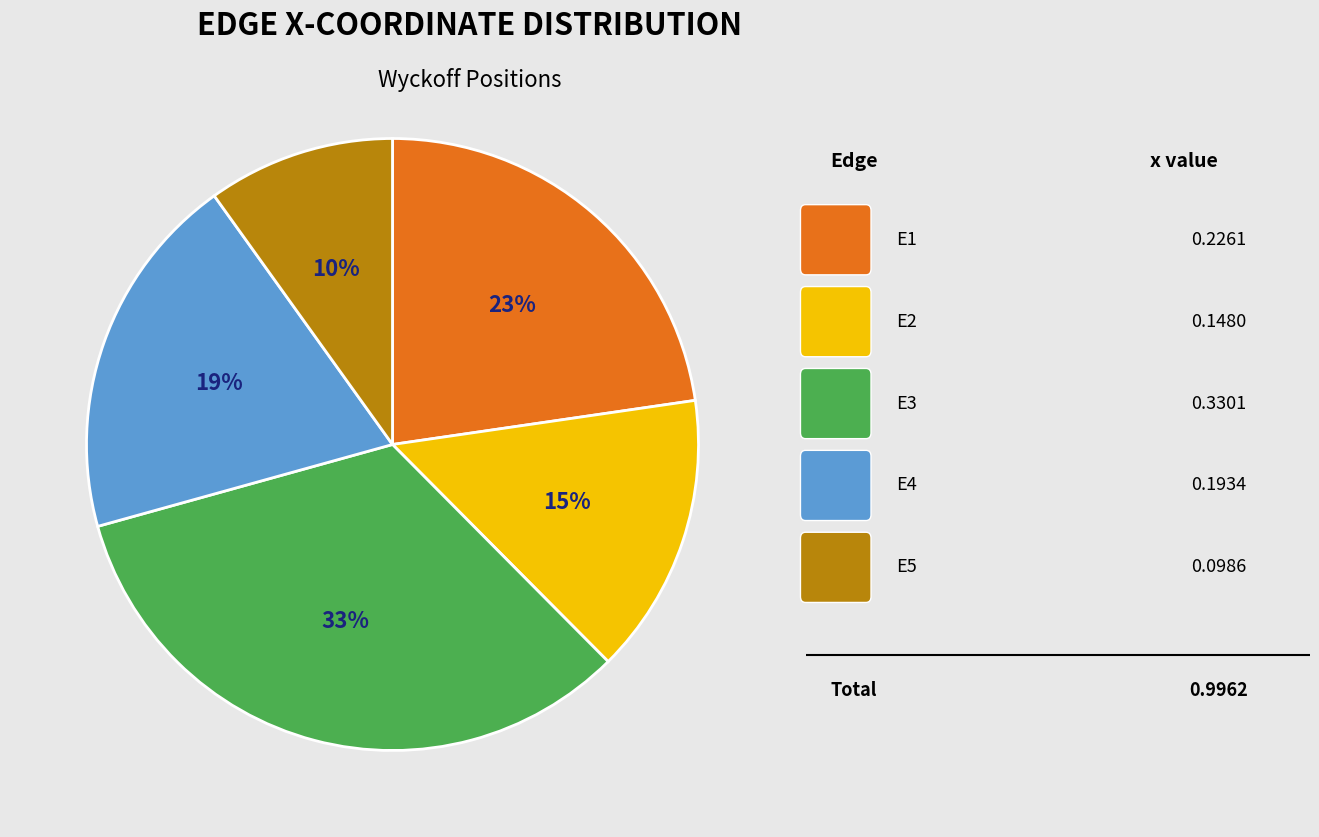

How many segments does this pie chart have?

5